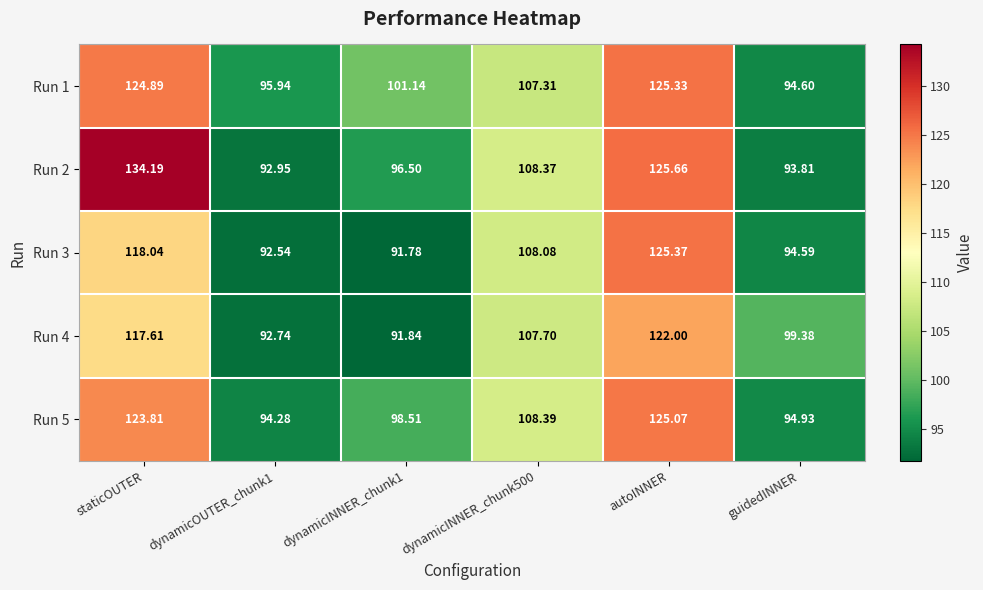

How many data points does each series have?

6